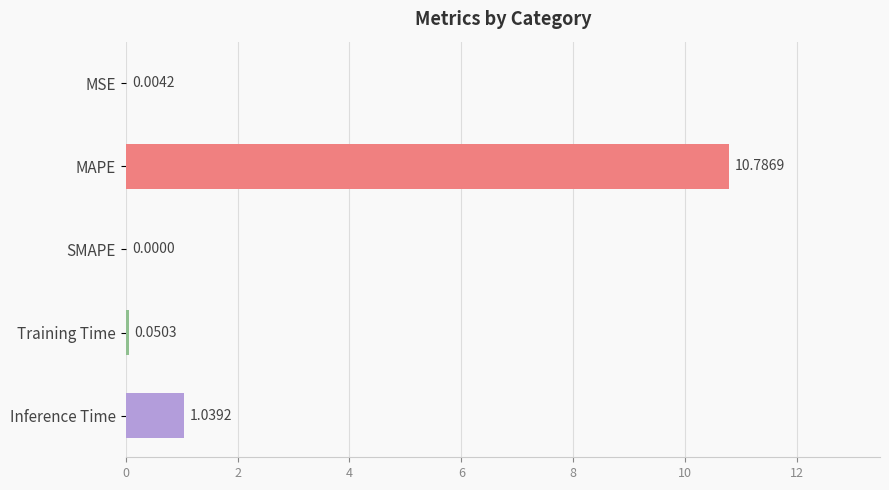

What is the change in value from MAPE to SMAPE?

-10.8